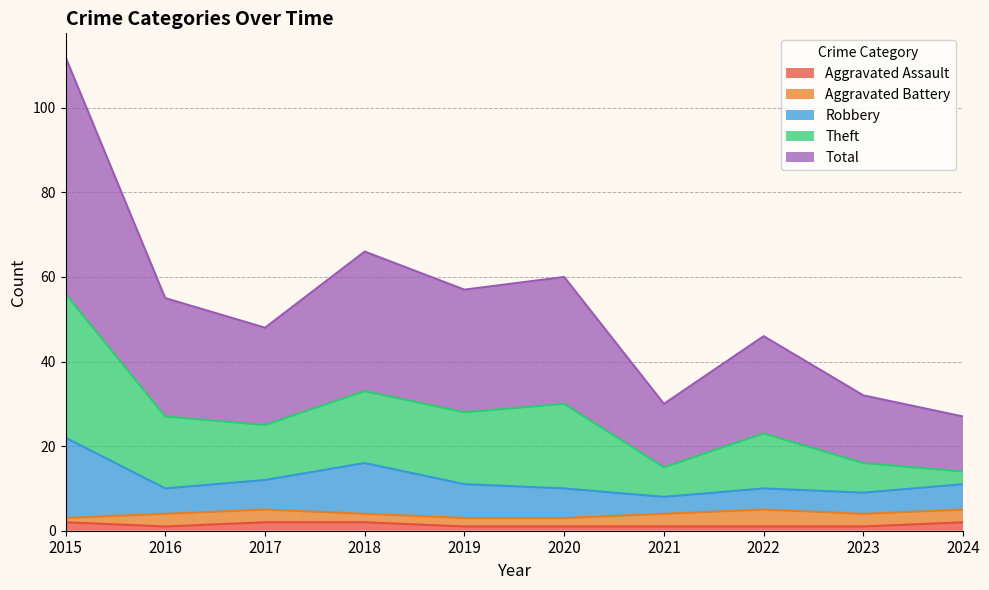

The Aggravated Assault series shows 2 at 2015. True or false?

True